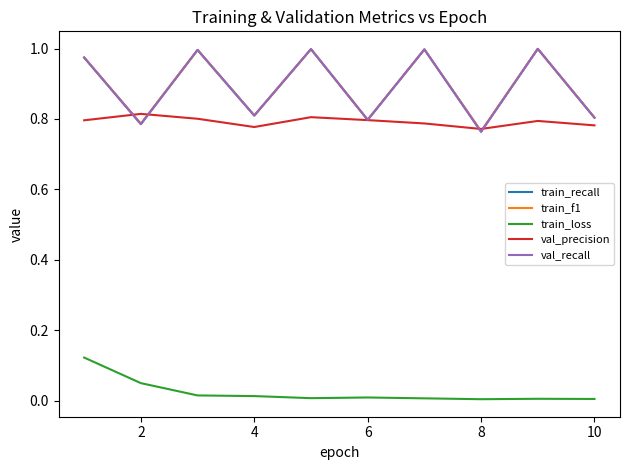

Does the chart display data point markers on the line(s)?

No